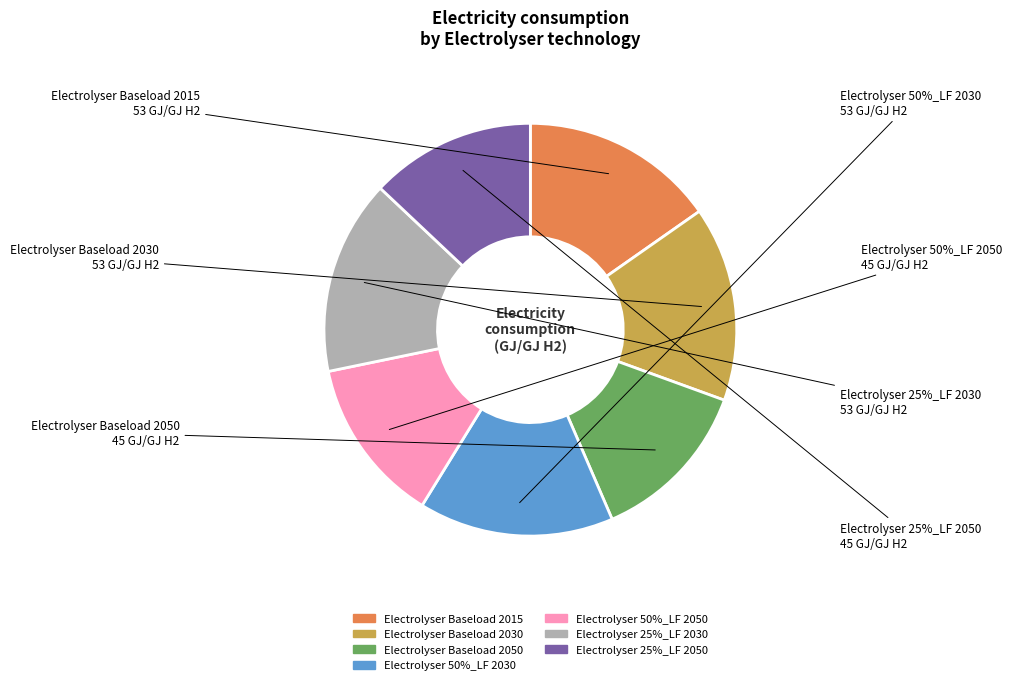

What is the largest slice in the pie chart?

Electrolyser Baseload 2015